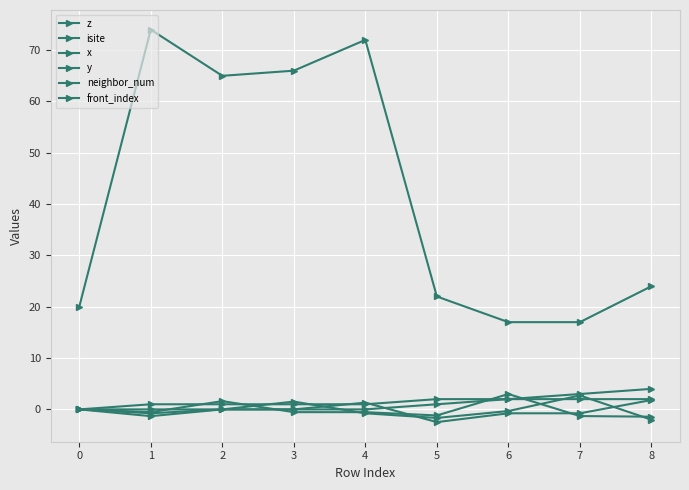

How many distinct data groups are displayed?

6